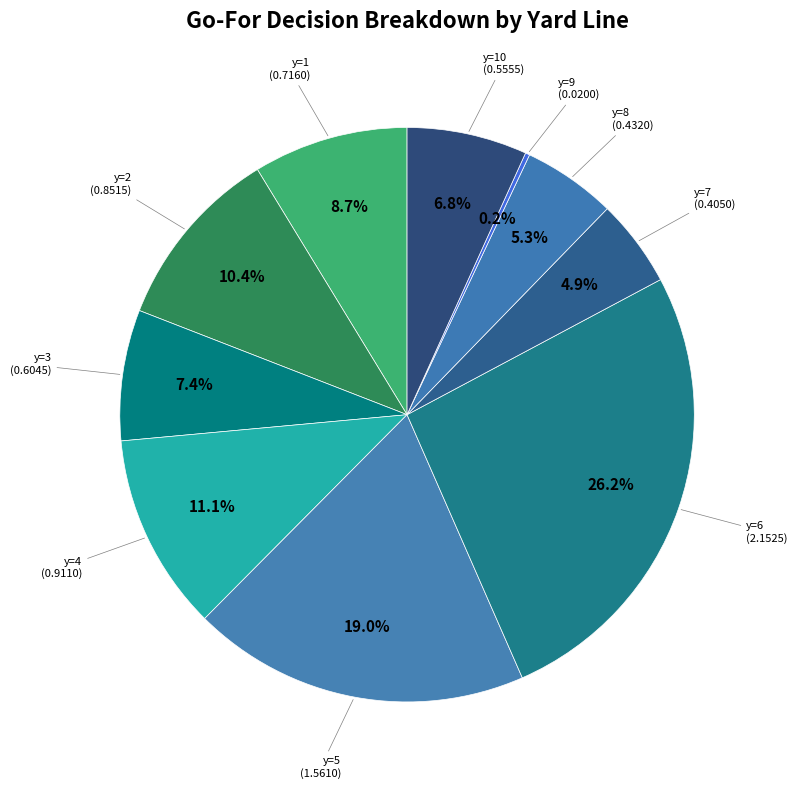

Between y=1 and y=3, which is larger?

y=1